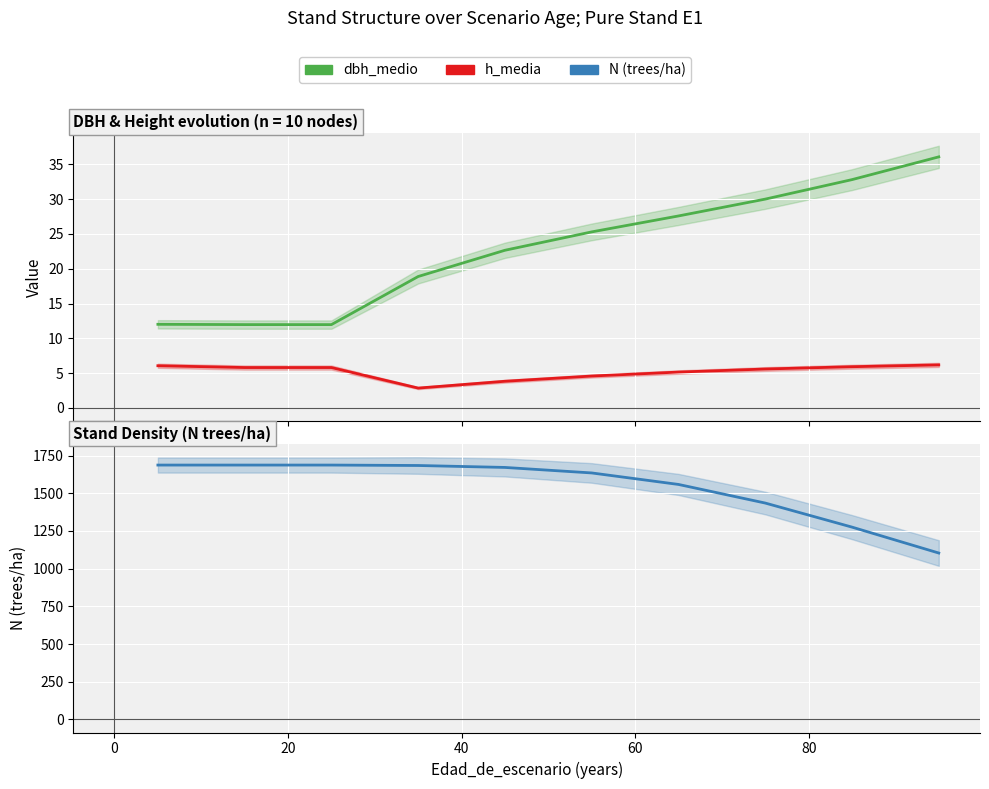

Reading left to right, transcribe all the data shown in this chart.

dbh_medio: 12.0	12.0	12.0	18.9	22.6	25.3	27.6	30.0	32.8	36.1
h_media: 6.1	5.8	5.8	2.9	3.8	4.6	5.2	5.6	5.9	6.2
N: 1687.0	1687.0	1687.0	1684.2	1671.3	1634.8	1558.5	1435.0	1275.4	1103.5